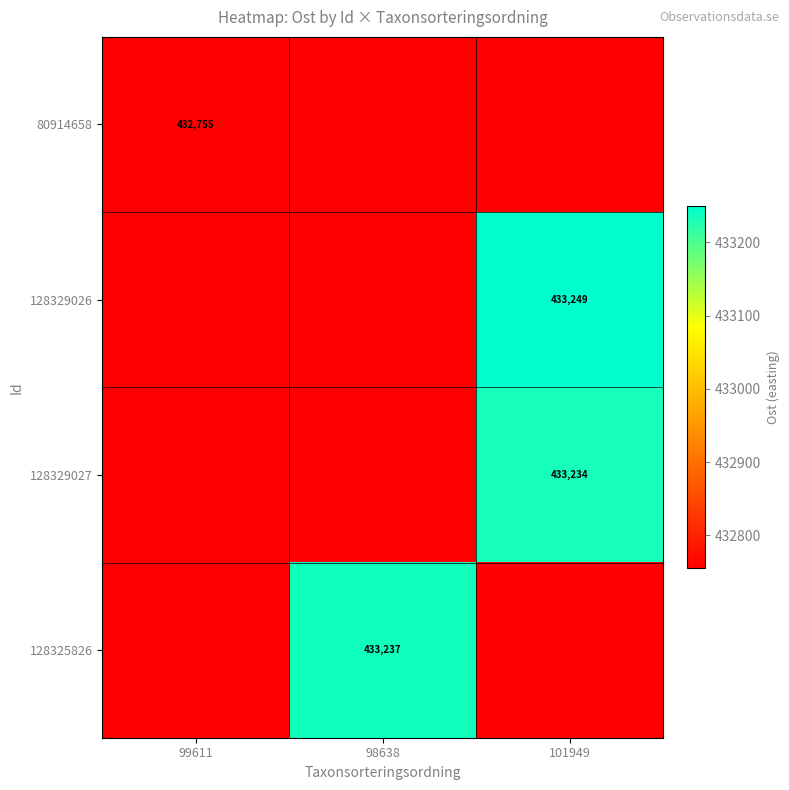

True or false: 128329027 has a value of 684578.9 at 101949.

False